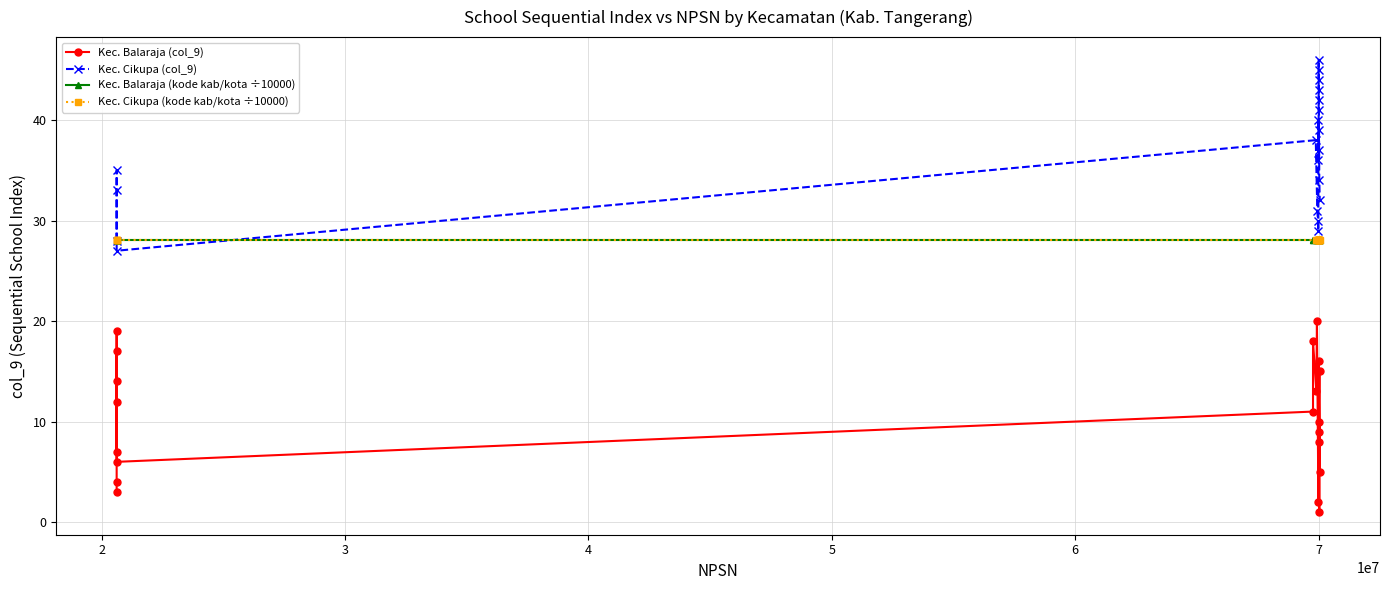

True or false: Kec. Balaraja (col_9) and Kec. Balaraja (kode kab/kota ÷10000) intersect in this chart.

False